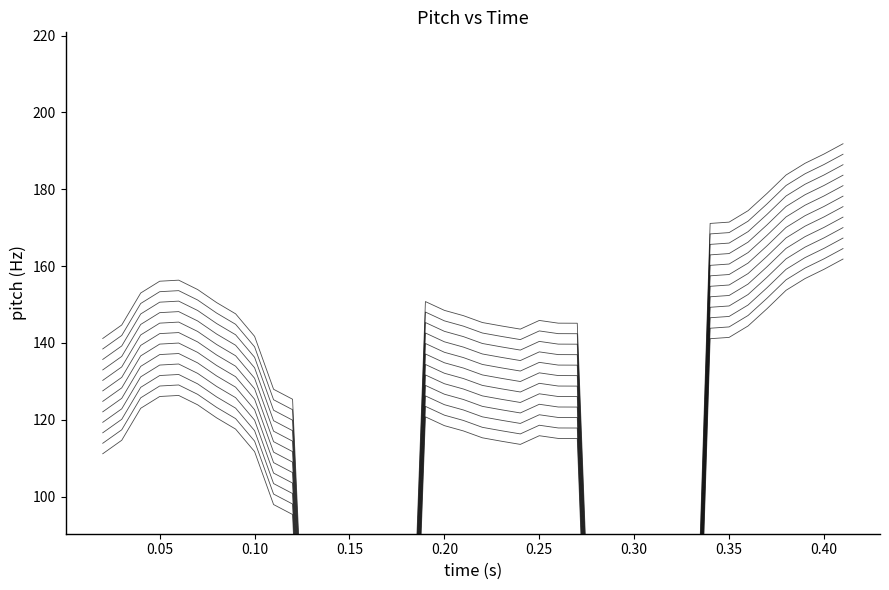

What is the value of the 29th point from the left?

-1.4